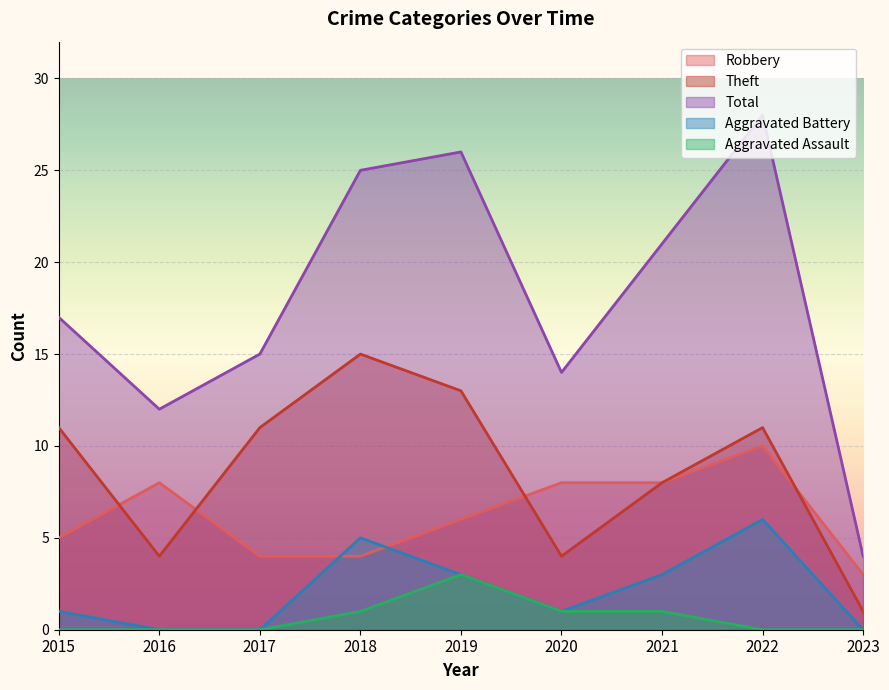

How many lines are shown in the chart?

5